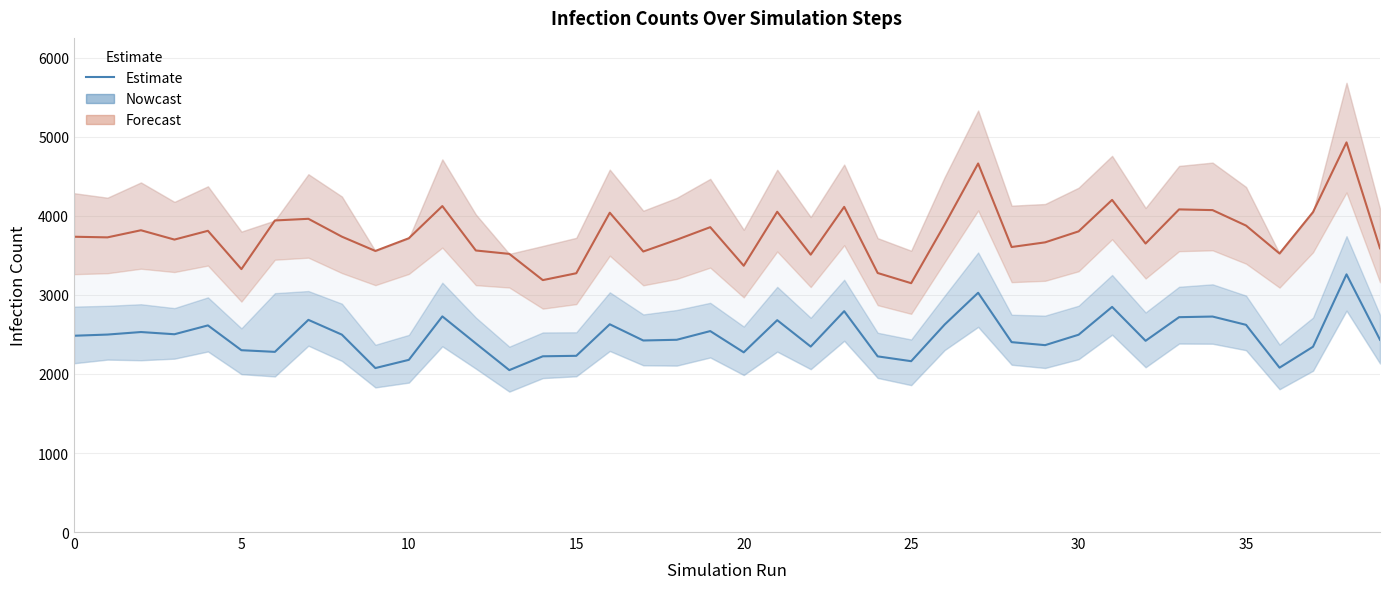

Which category has the highest value across all series?

38